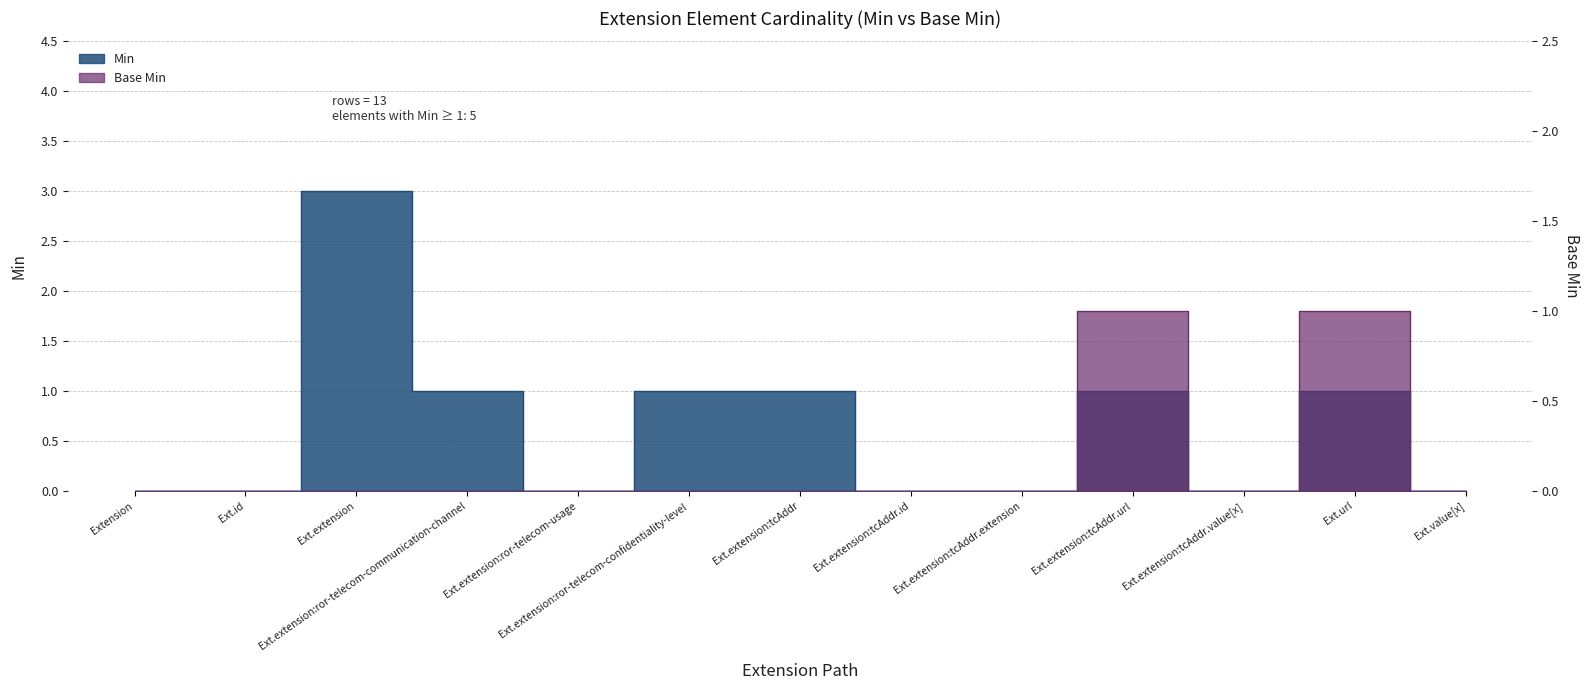

Which has a higher value, Ext.extension or Ext.value[x]?

Ext.extension